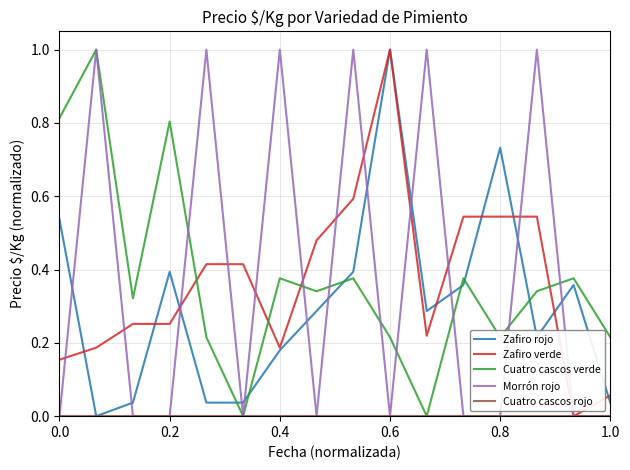

What is the maximum value for Zafiro rojo?

1.0